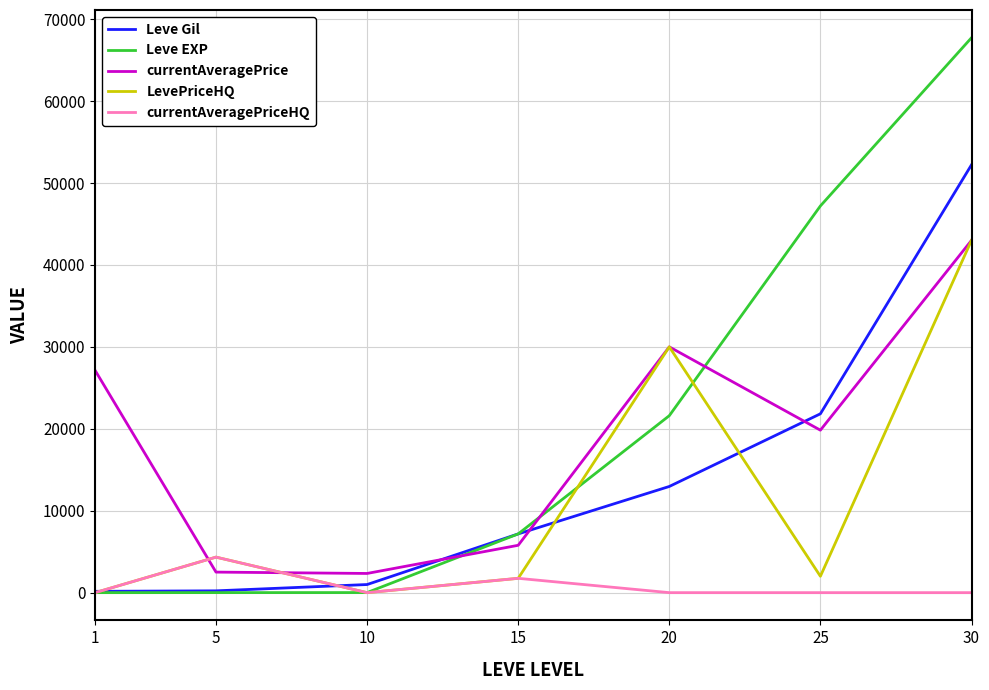

Which series changed the most between 1 and 20?

LevePriceHQ